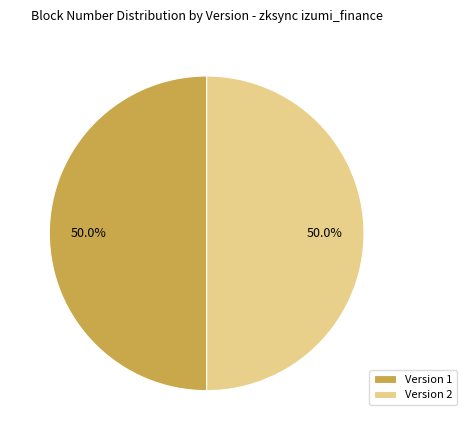

Count the number of slices in the pie.

2